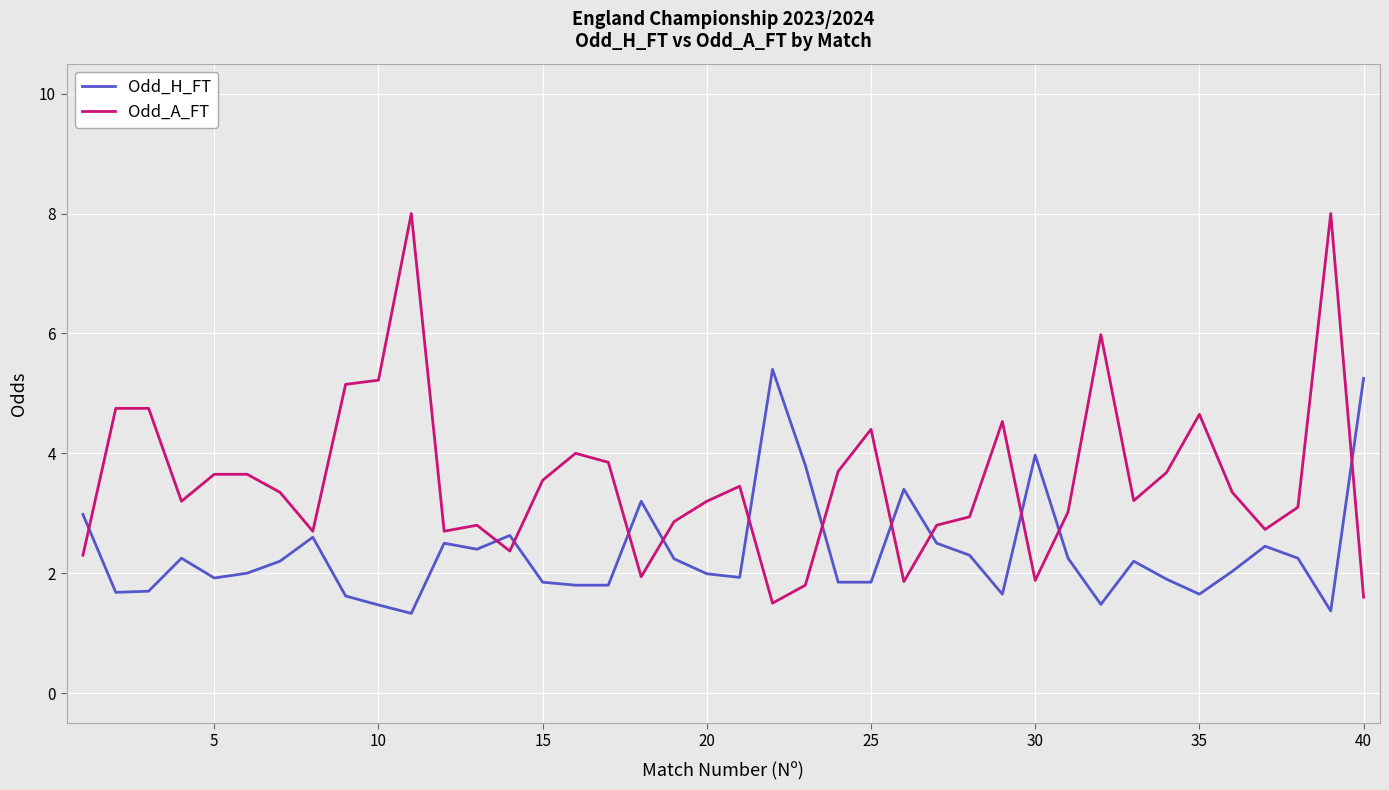

True or false: Odd_H_FT has more than 1 interior local peaks.

True